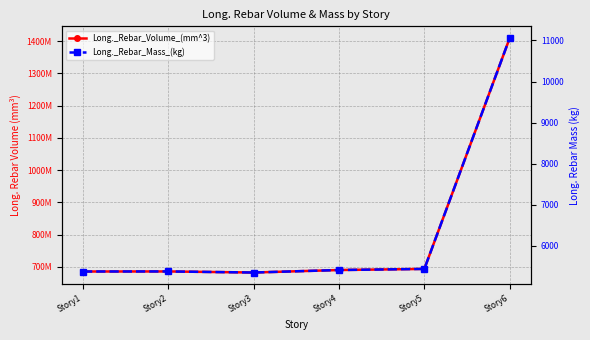

What are all the series names shown in the legend?

Long._Rebar_Volume_(mm^3), Long._Rebar_Mass_(kg)